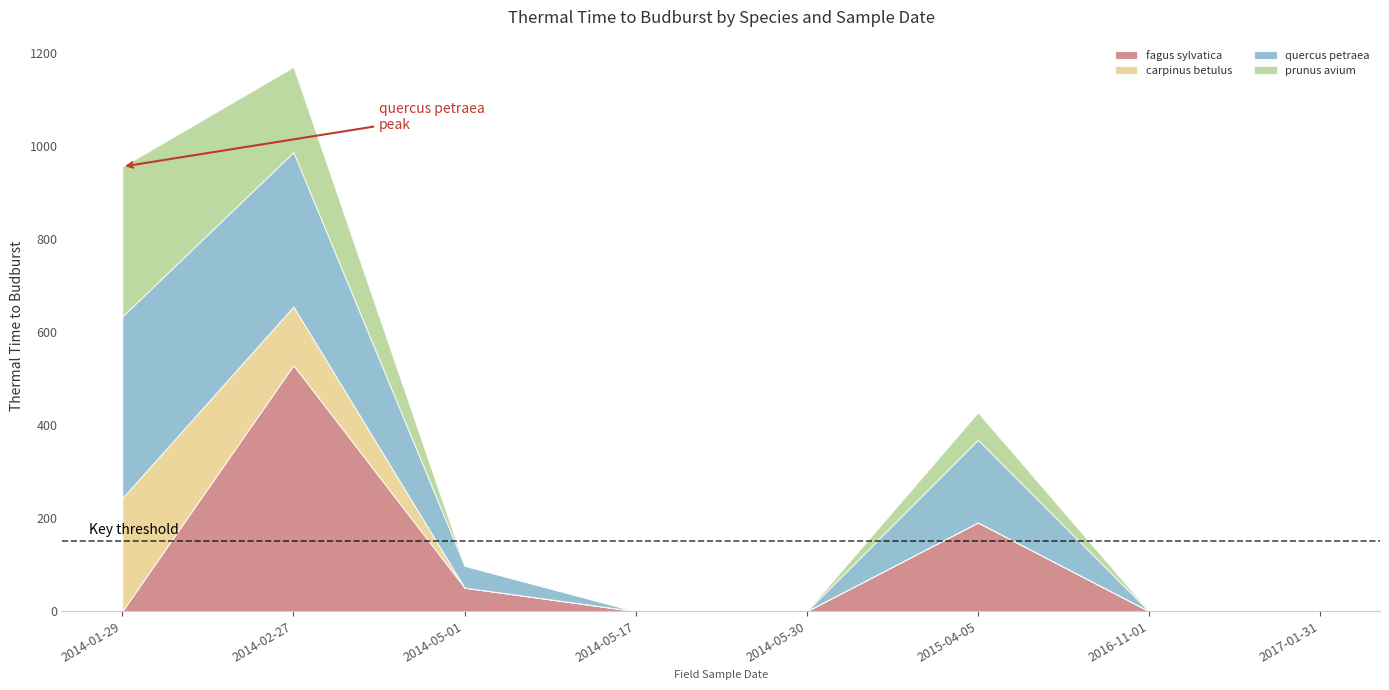

At which category does quercus petraea reach its first local peak?

2015-04-05